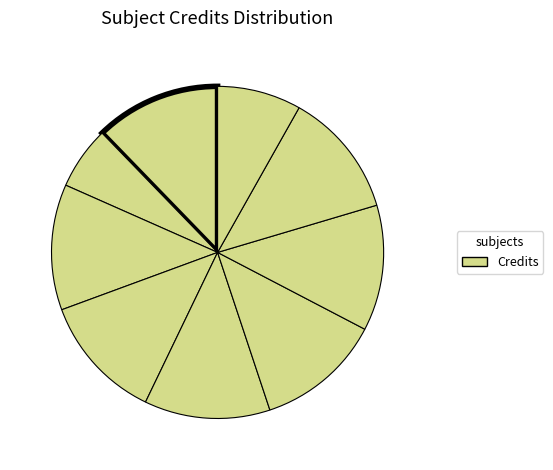

To the nearest percent, what is the average slice percentage?

11%